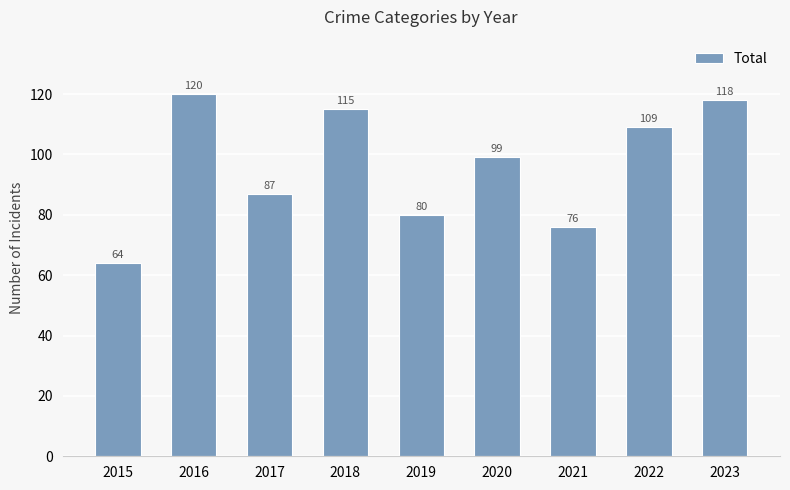

Approximately how many times larger is the value at 2018 compared to 2019?

1.4